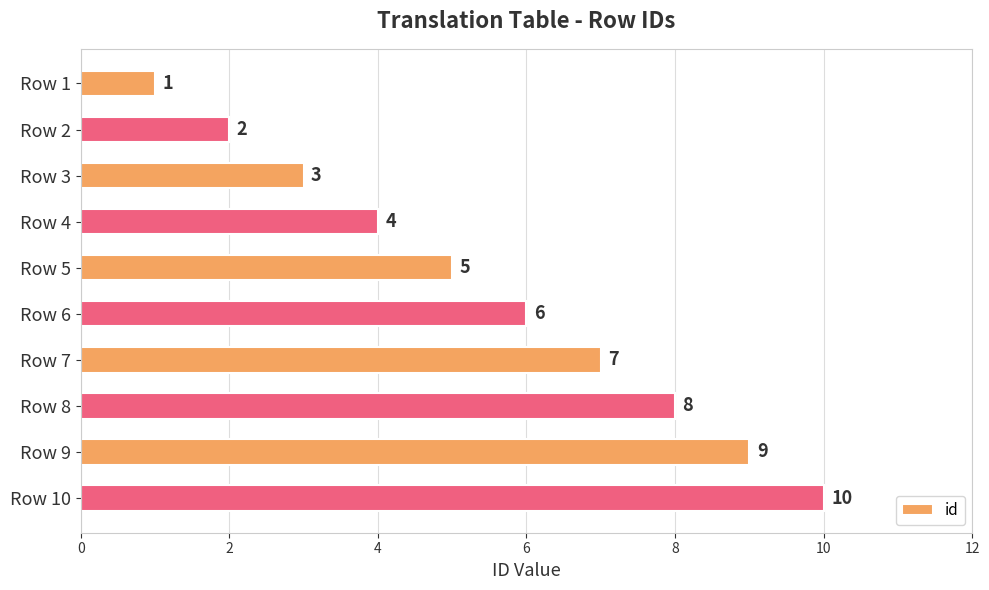

Are the bars horizontal?

Yes